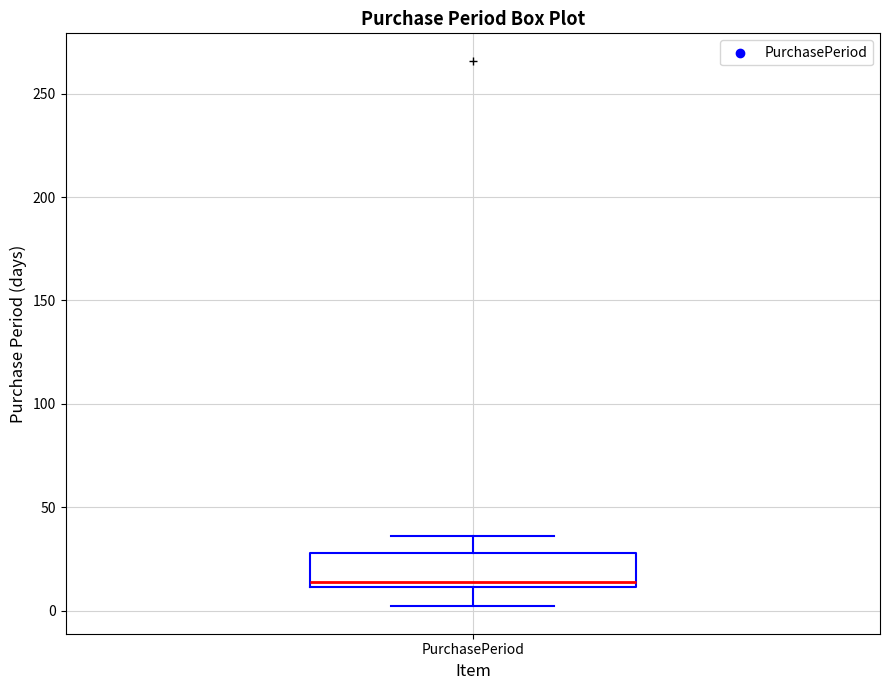

Transcribe this box plot: give where the median line is, the range the box spans, and where the two whiskers end, as read against the y-axis. The values are not printed on the chart, so give them approximately, as read against the axis.

median 15, box 10 to 30, whiskers 0 to 35